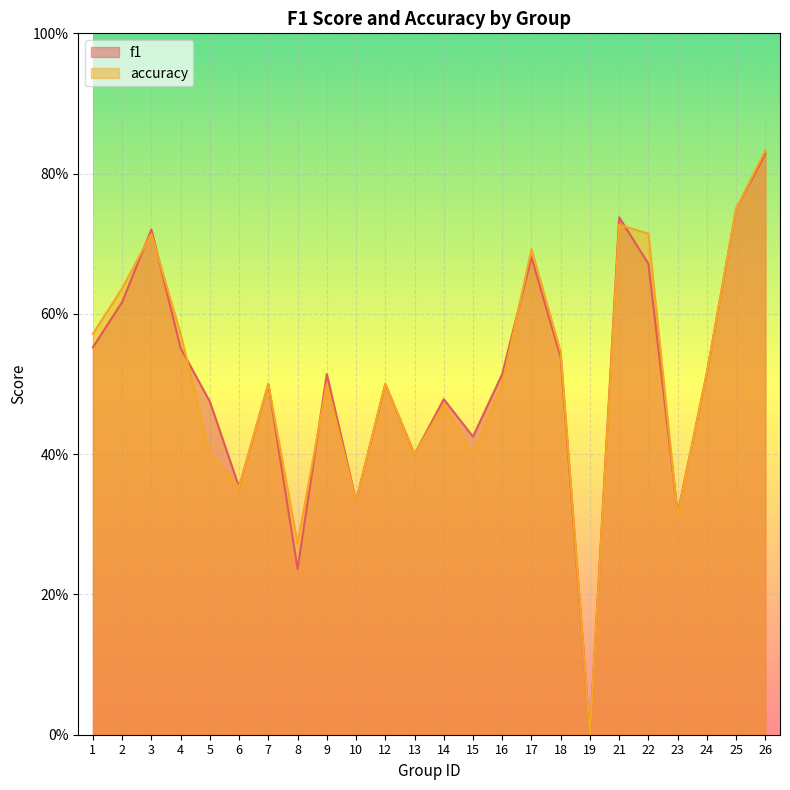

Between 25 and 26, which series saw the biggest shift?

accuracy